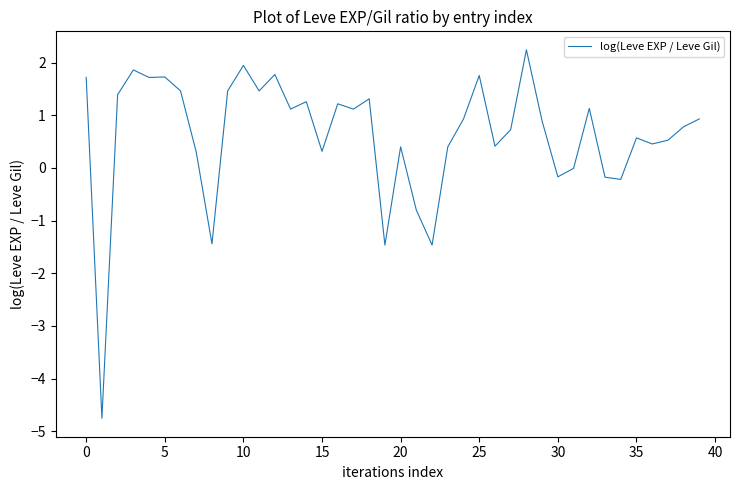

What is the greatest value displayed?

2.2